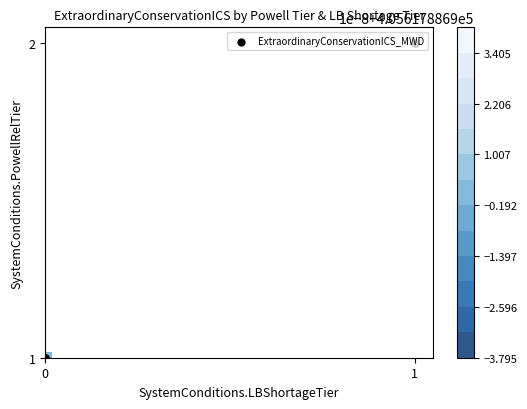

What is the difference between the maximum and minimum values?

59